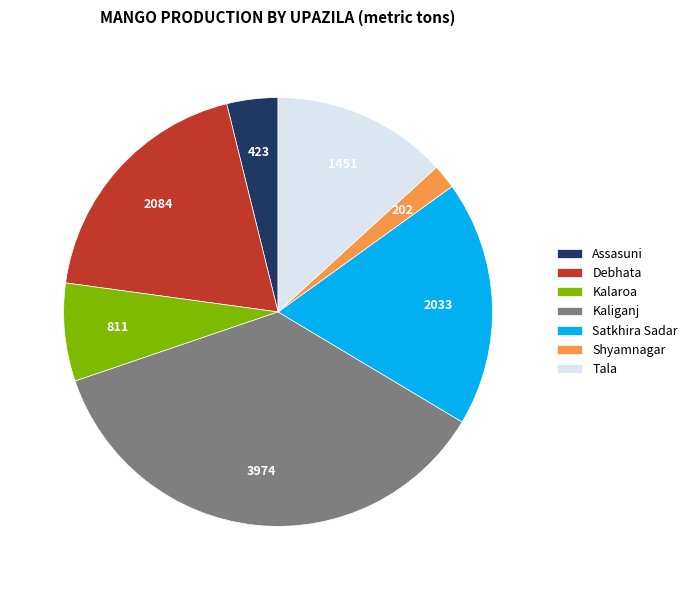

Which slice is the smallest?

Shyamnagar